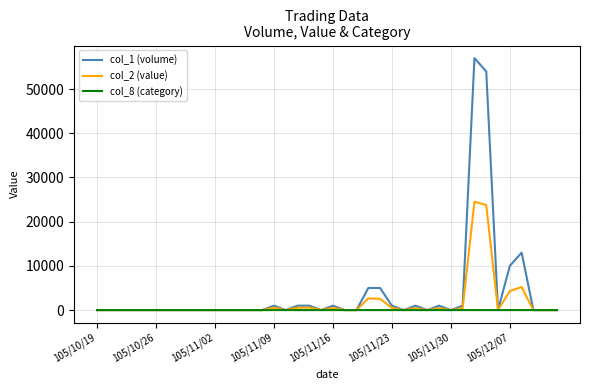

In col_2 (value), how many points are higher than both neighbors (excluding endpoints)?

8